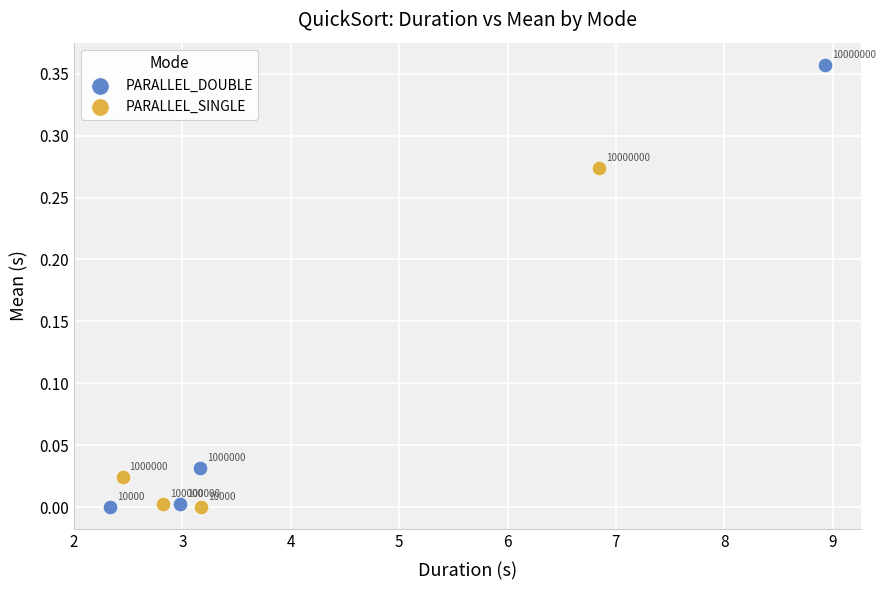

Which series contains the lowest Y value?

PARALLEL_DOUBLE